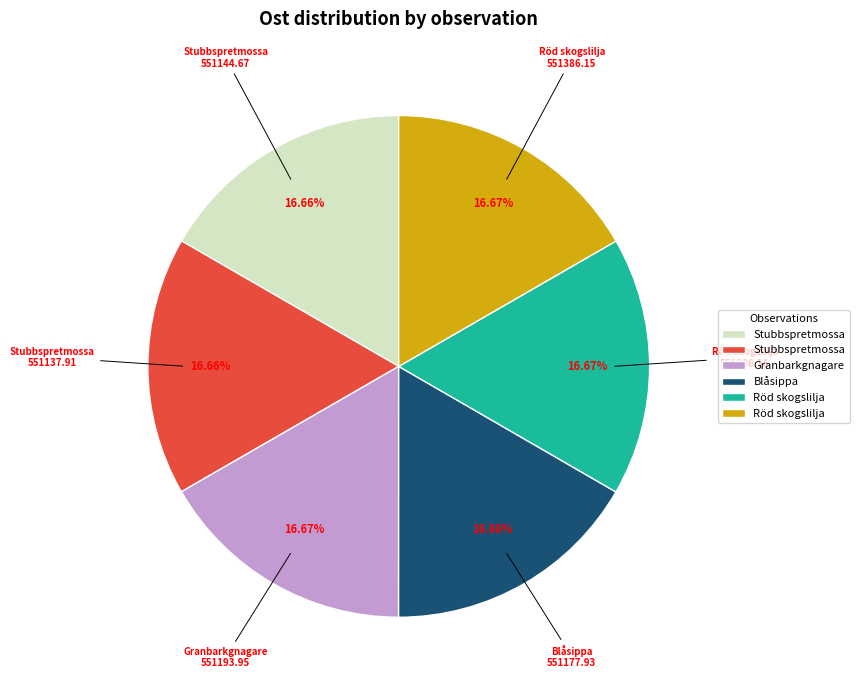

Does any single category account for the majority?

No